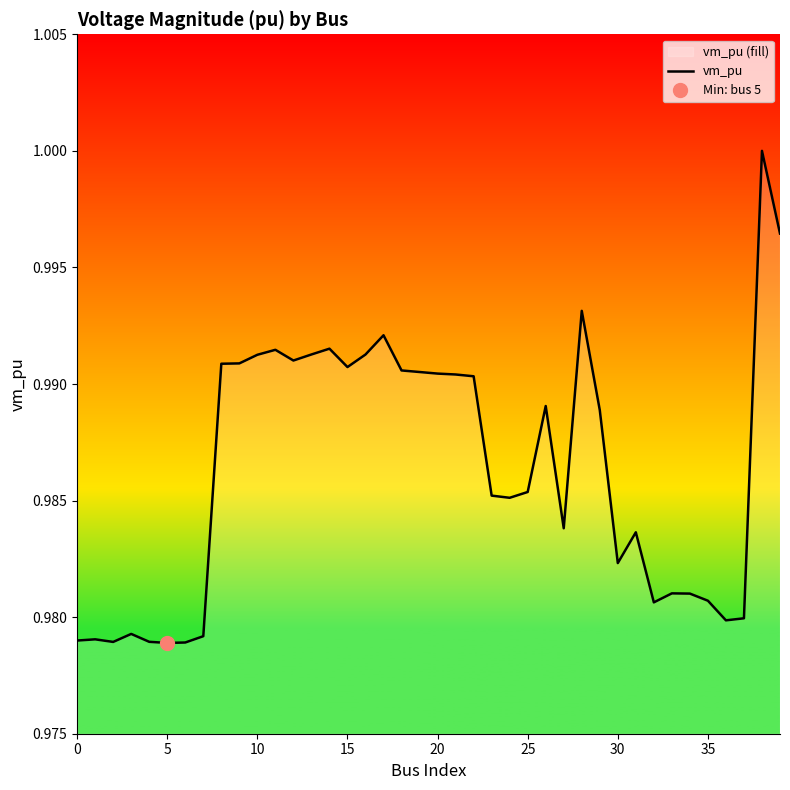

What is the approximate value at 31?

1.0